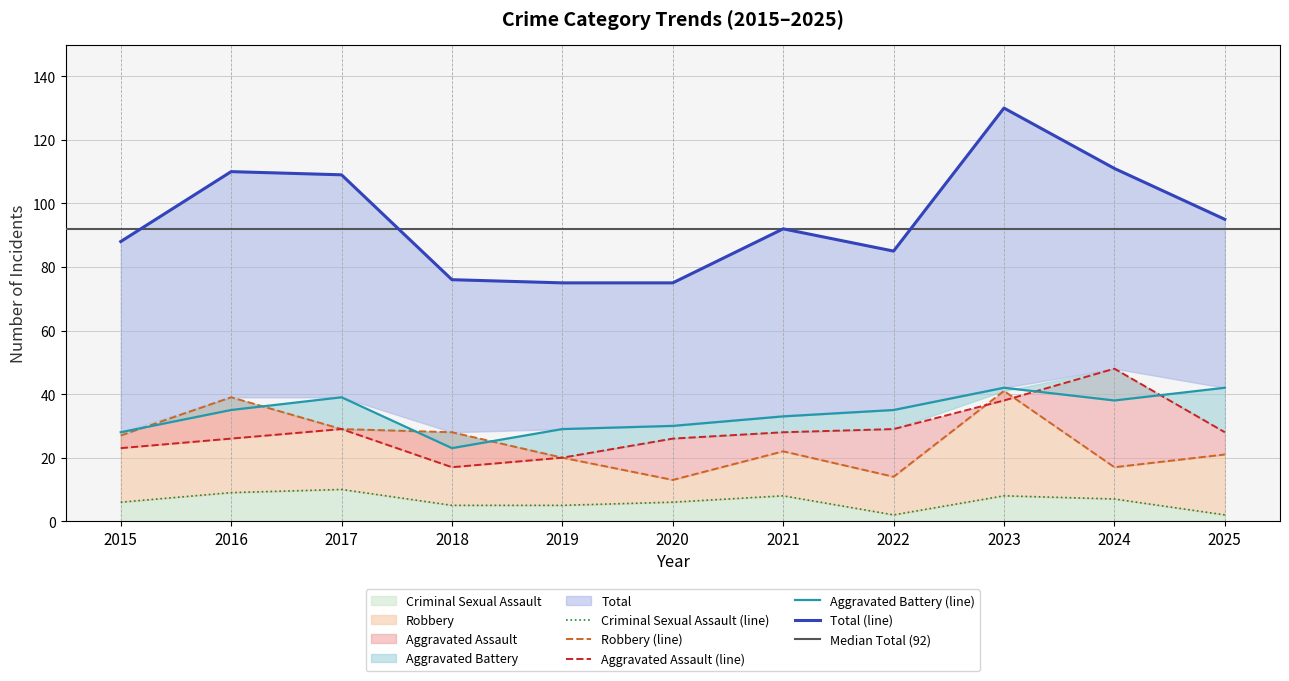

The Total series shows 73 at 2023. True or false?

False